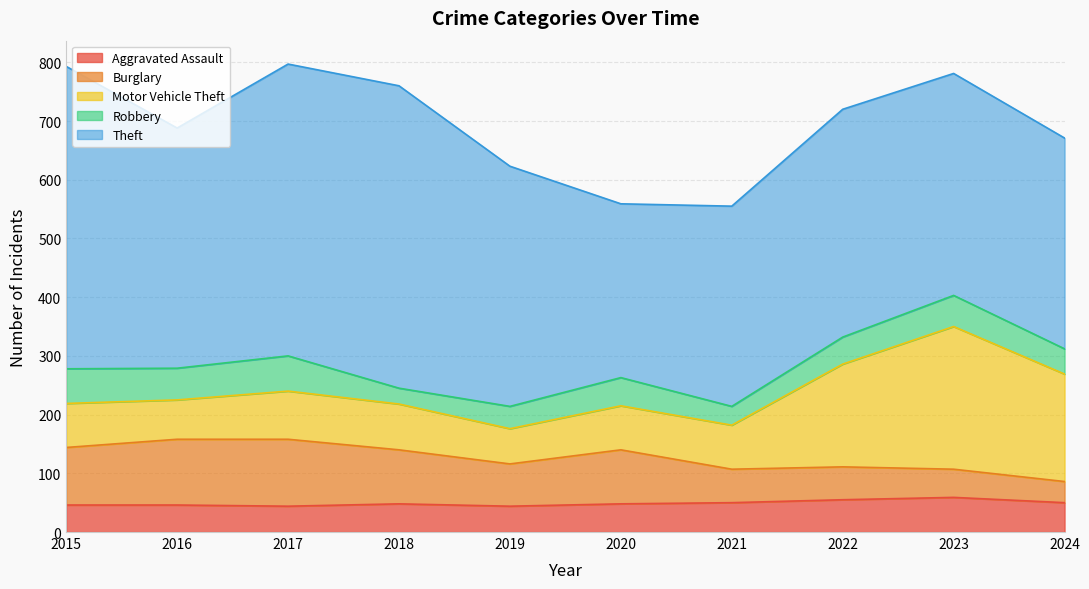

Where does the Theft series first go above 409?

2015